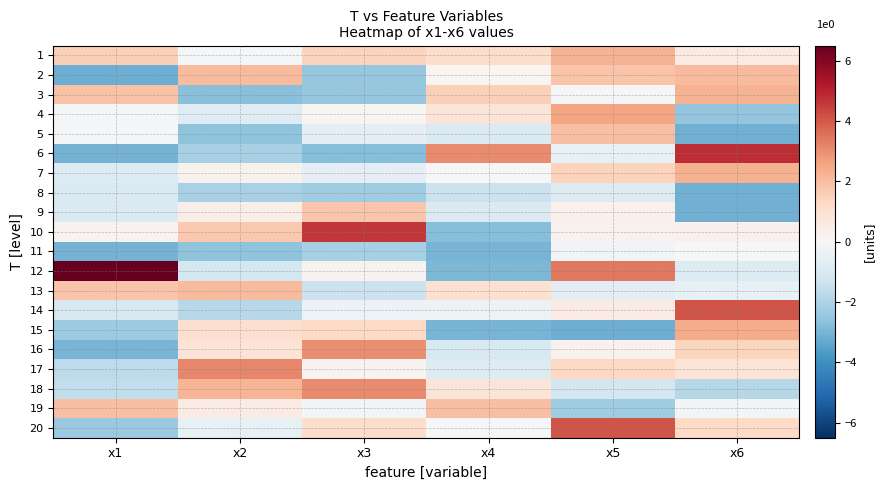

At how many categories does at least one series exceed 5?

1